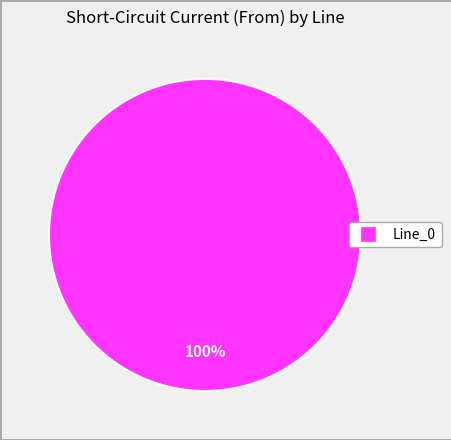

How many segments does this pie chart have?

1